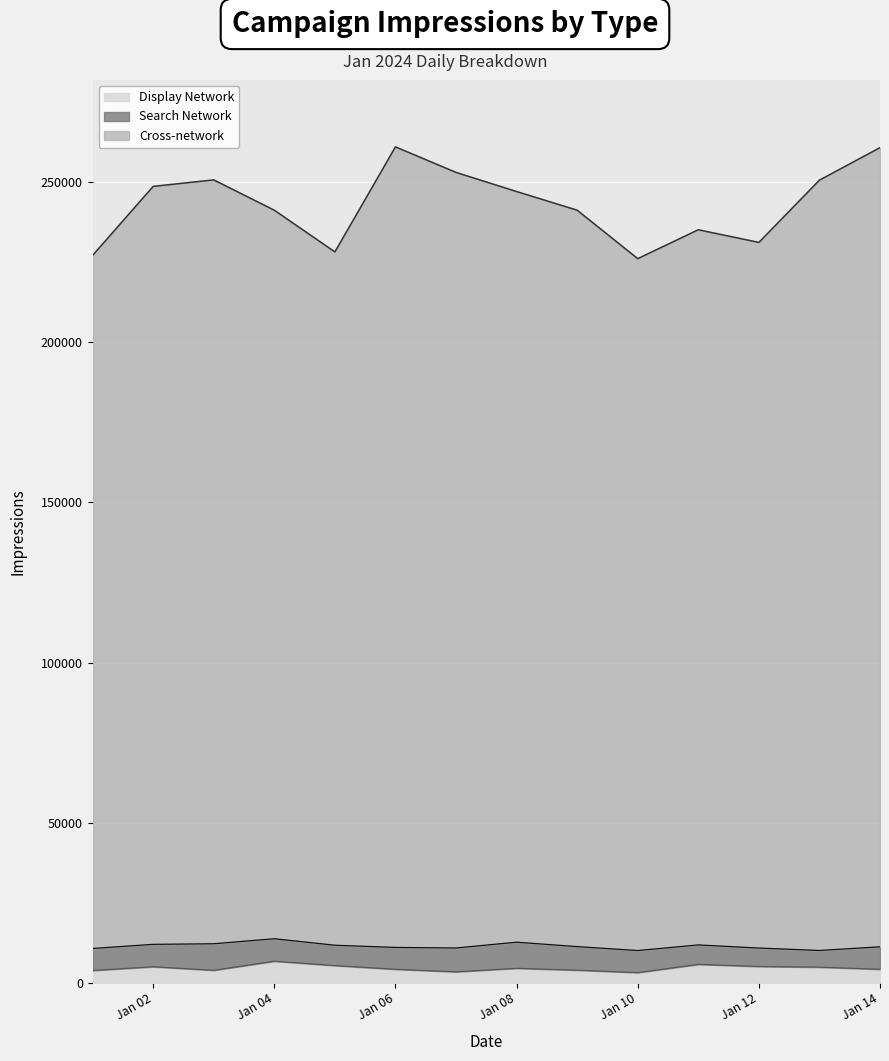

What is the highest value of the Display Network series?

6764